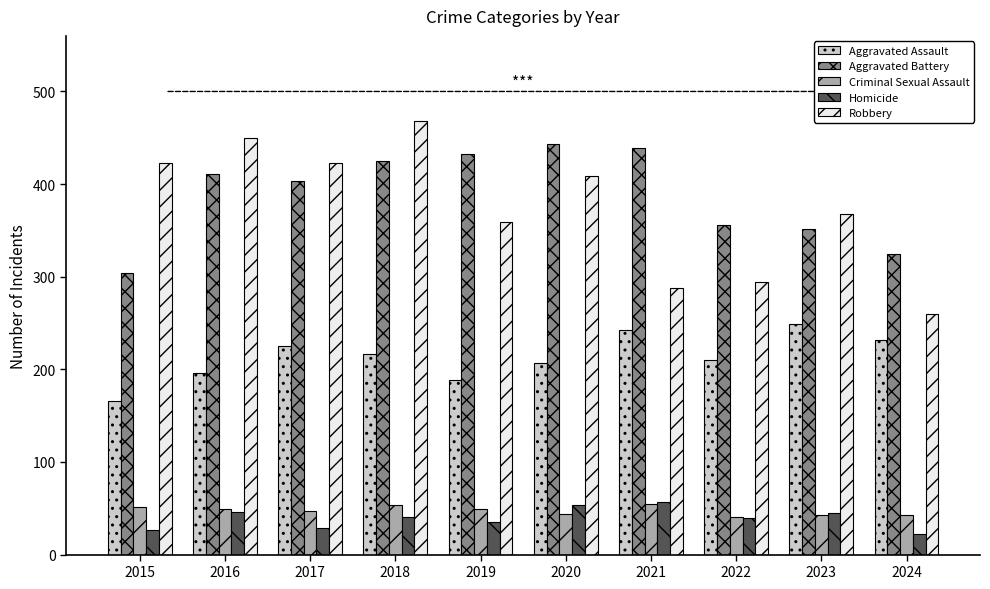

What is the maximum value for Aggravated Assault?

249